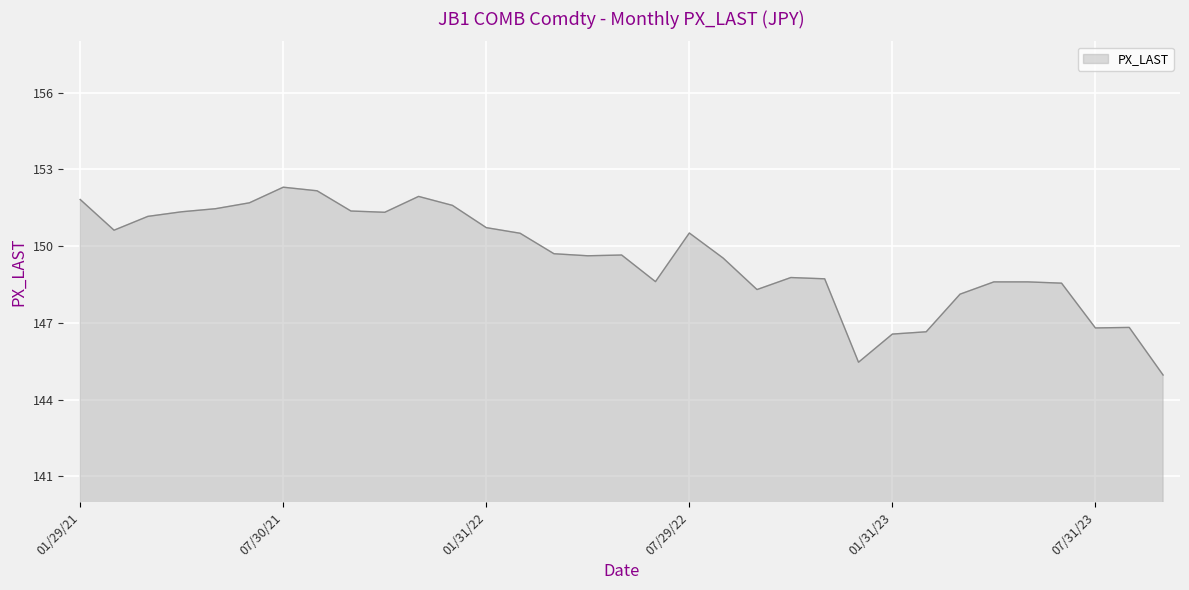

What is the difference between the maximum and minimum values?

7.3